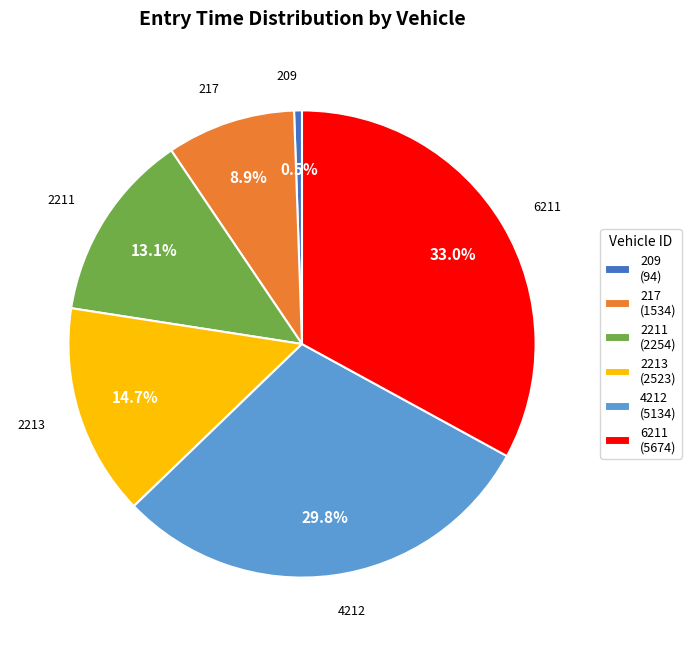

Which slice is the largest?

6211